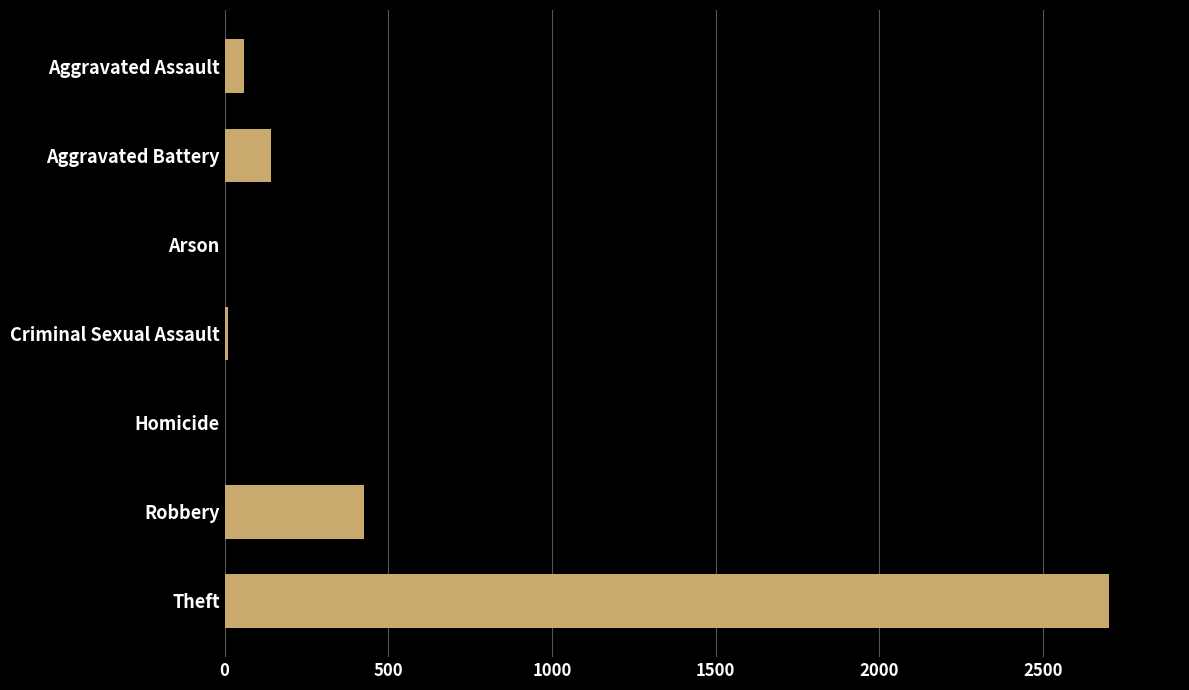

The chart shows a value of 641 at Robbery. True or false?

False